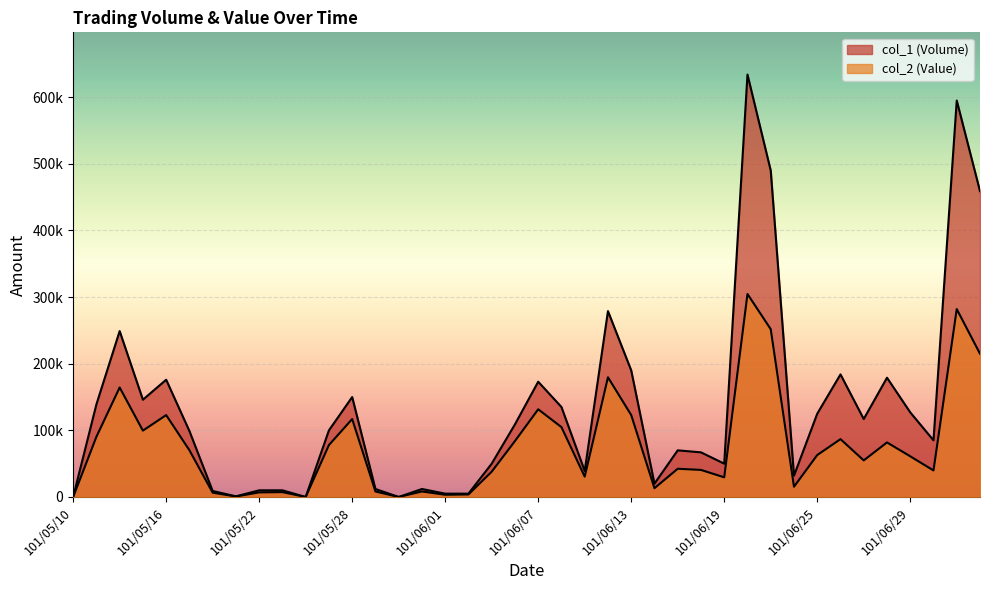

The value of col_2 (Value) at 101/05/14 is 164340. True or false?

True